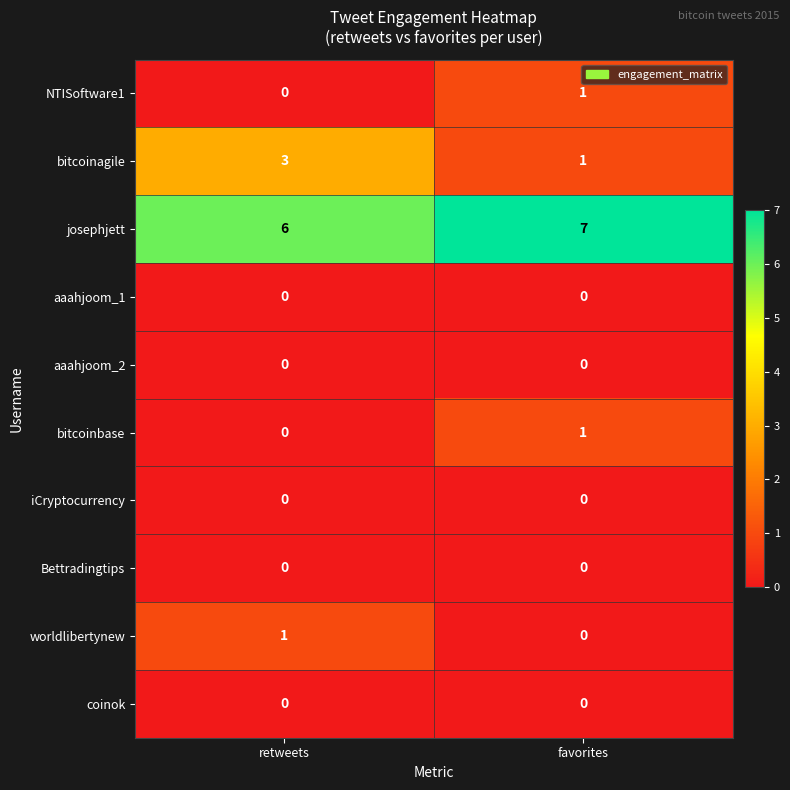

Reading left to right, what are all the values shown in this chart?

NTISoftware1: 0	1
bitcoinagile: 3	1
josephjett: 6	7
aaahjoom_1: 0	0
aaahjoom_2: 0	0
bitcoinbase: 0	1
iCryptocurrency: 0	0
Bettradingtips: 0	0
worldlibertynew: 1	0
coinok: 0	0